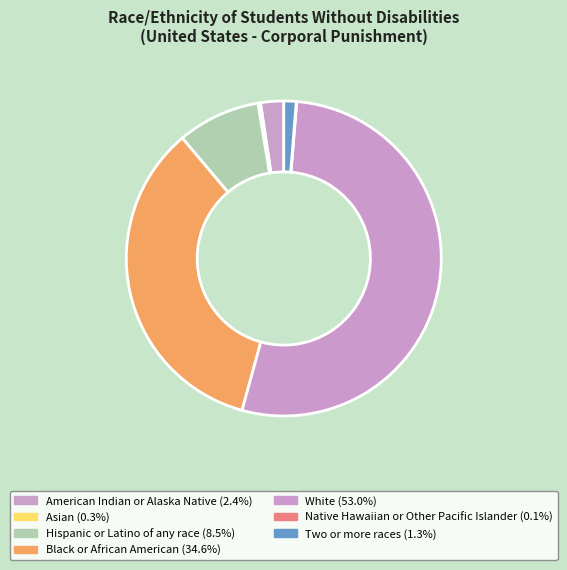

Which slice is the largest?

White